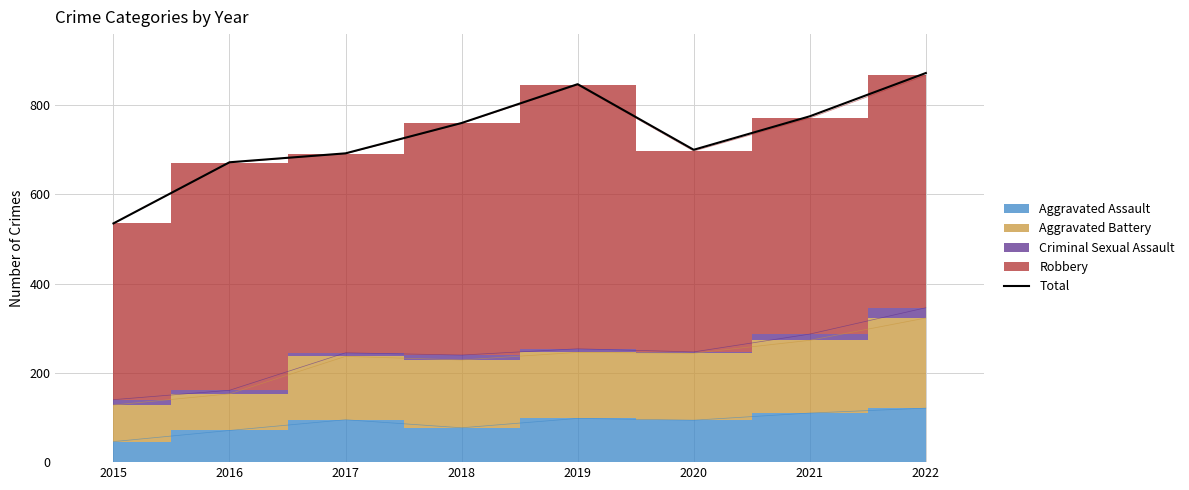

How many lines are shown in the chart?

1